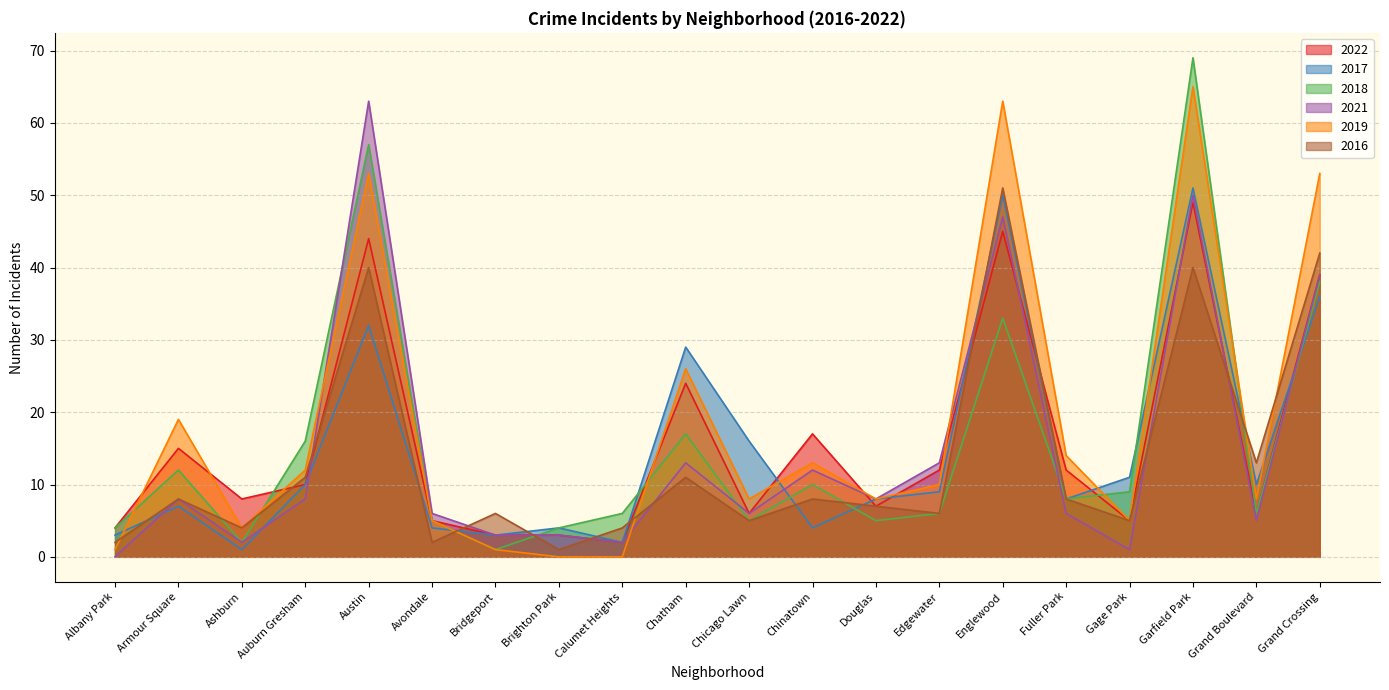

List the labels in order of 2019 value, largest first.

Garfield Park, Englewood, Austin, Grand Crossing, Chatham, Armour Square, Fuller Park, Chinatown, Auburn Gresham, Edgewater, Chicago Lawn, Douglas, Grand Boulevard, Avondale, Gage Park, Ashburn, Albany Park, Bridgeport, Brighton Park, Calumet Heights